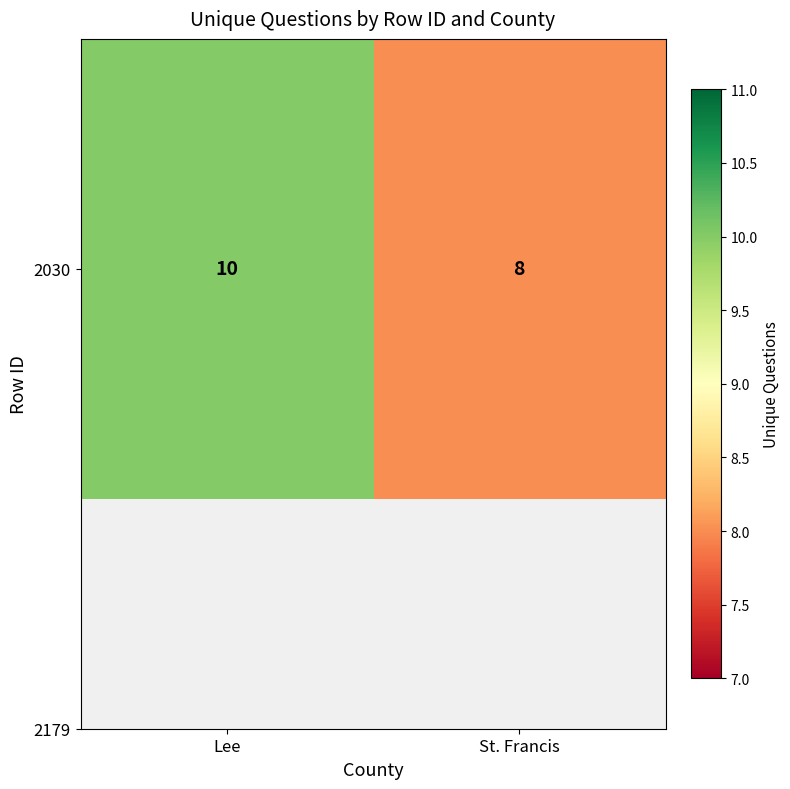

What is the difference between the values at St. Francis and Lee?

2